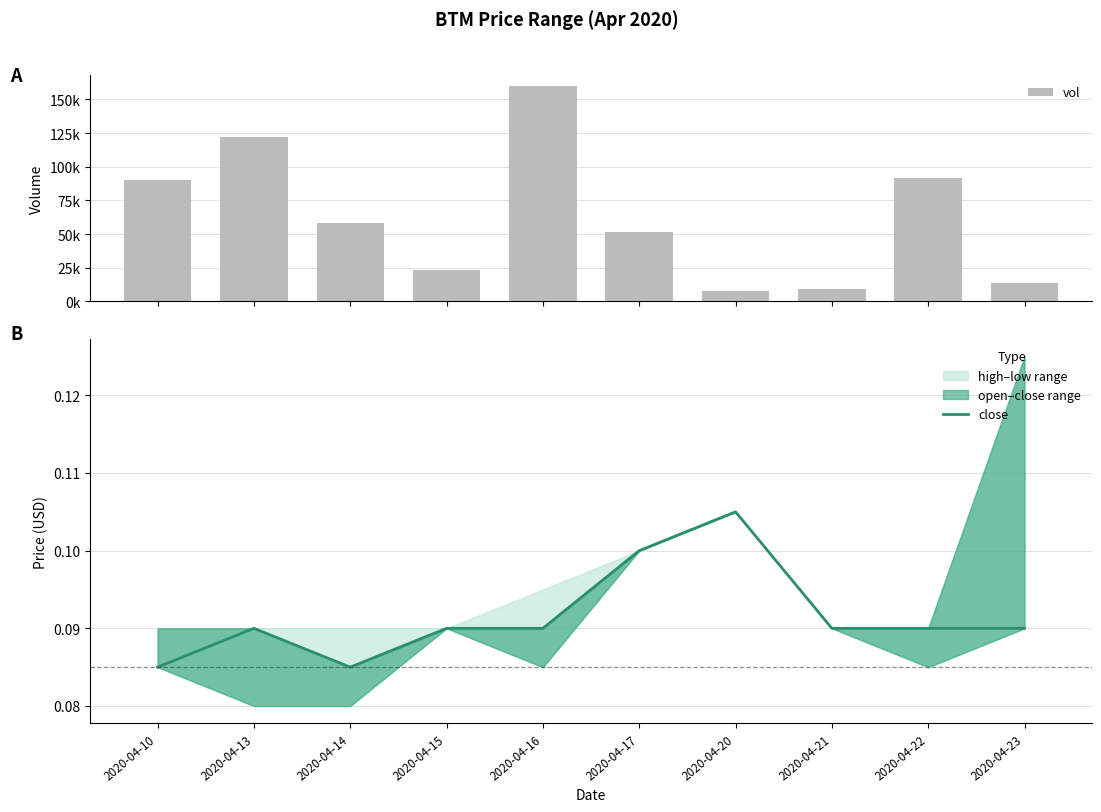

Between 2020-04-16 and 2020-04-22, which is larger?

2020-04-16